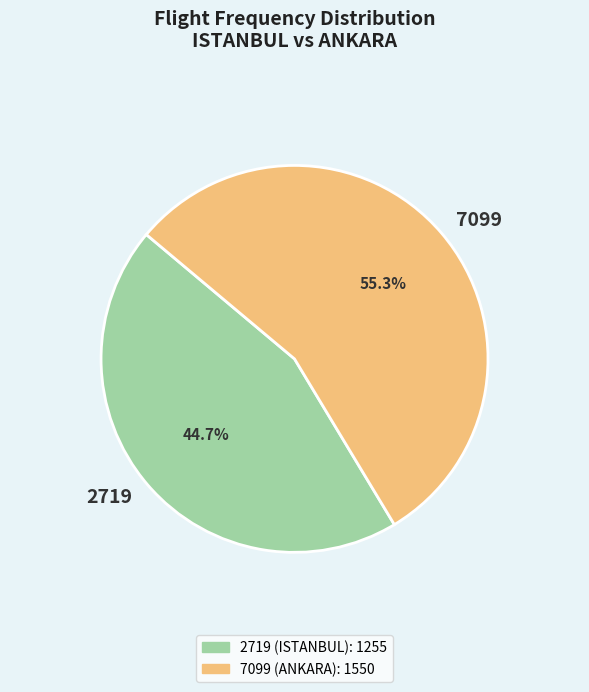

Count the number of slices in the pie.

2